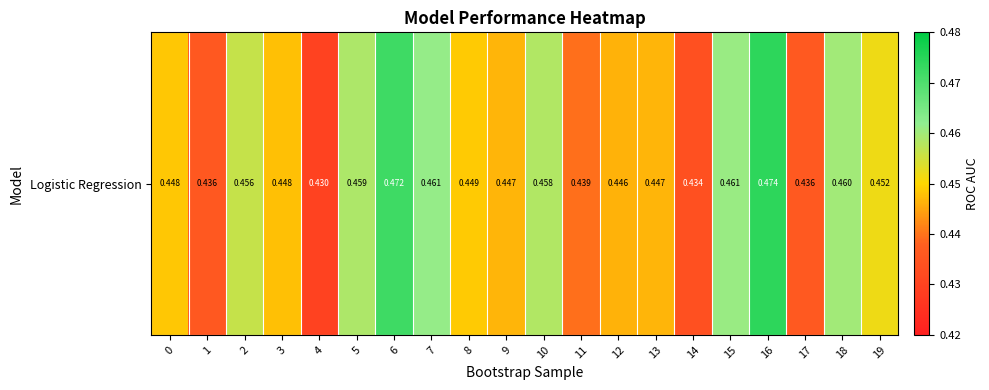

Reading left to right, list all the values displayed in this chart.

0=0.4	1=0.4	2=0.5	3=0.4	4=0.4	5=0.5	6=0.5	7=0.5	8=0.4	9=0.4	10=0.5	11=0.4	12=0.4	13=0.4	14=0.4	15=0.5	16=0.5	17=0.4	18=0.5	19=0.5